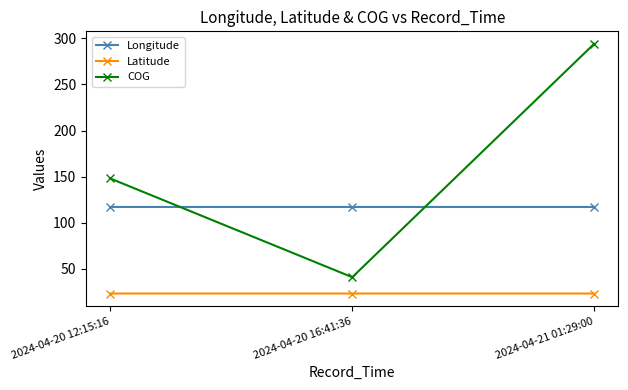

Rank the series by their maximum value, from highest to lowest.

COG, Longitude, Latitude